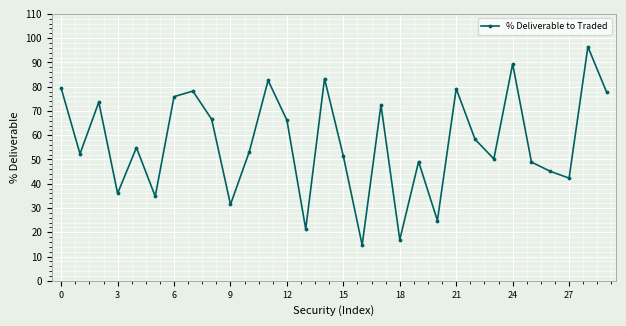

How many series are shown in this chart?

1